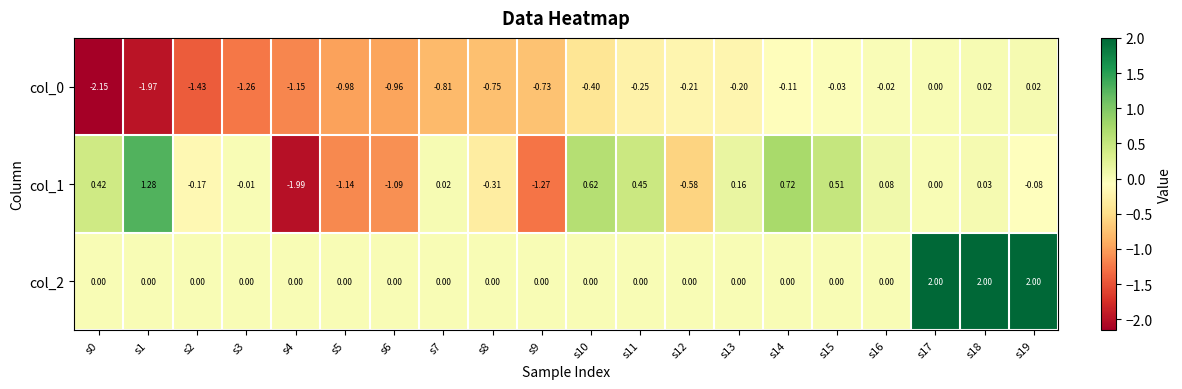

What is the total value across all series at s17?

2.0